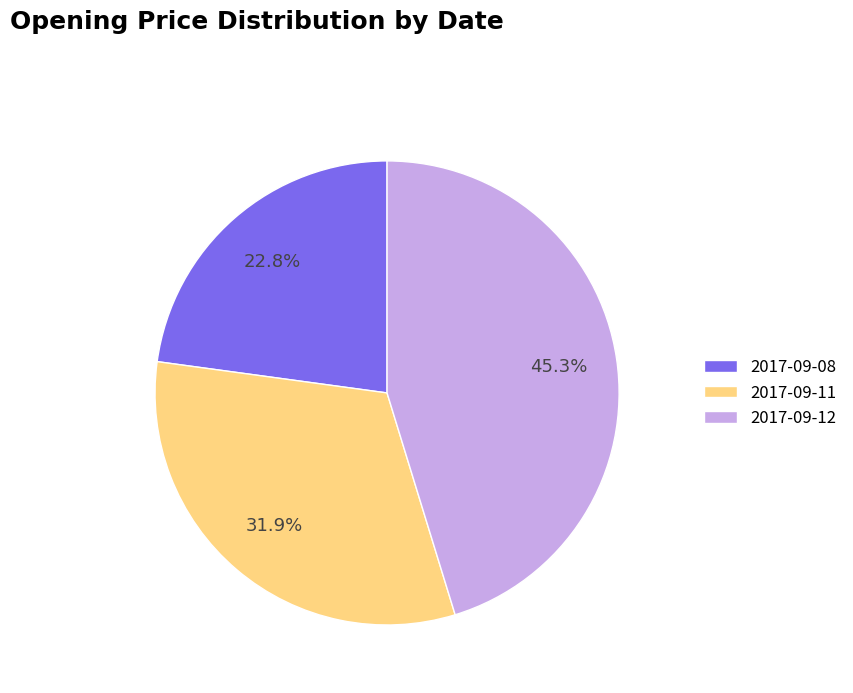

Does 2017-09-08 represent more than half of the total?

No